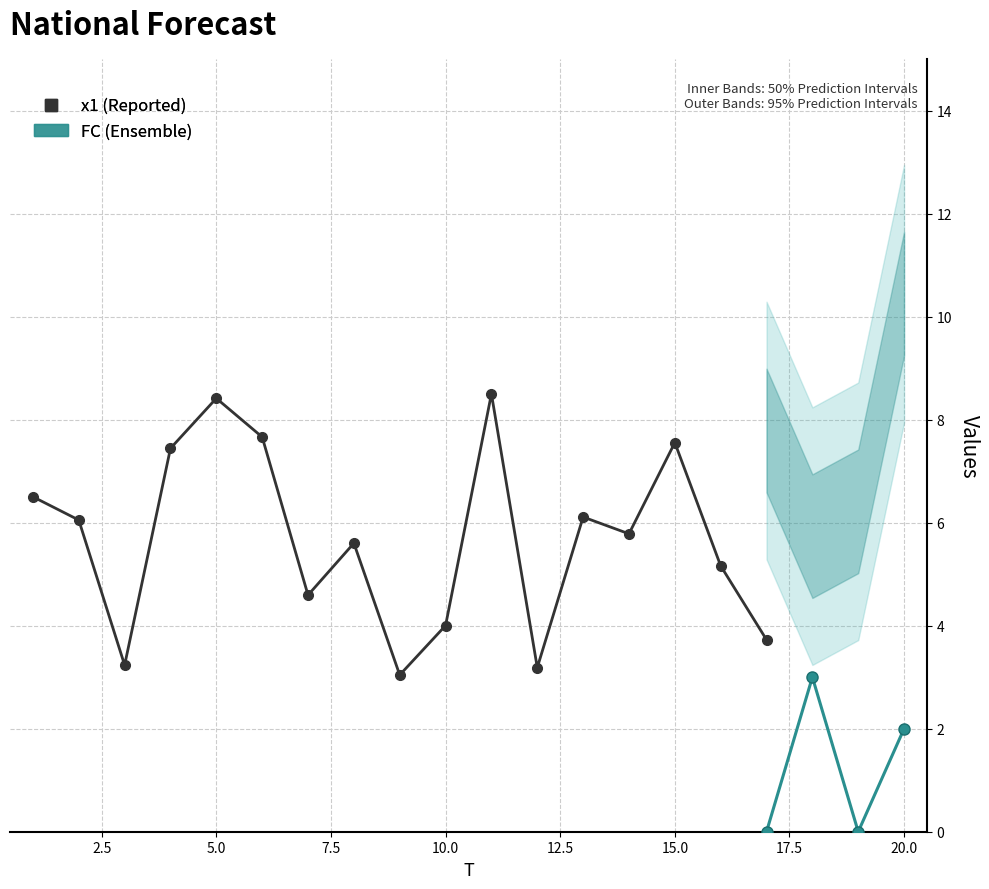

Which series has the widest spread of values?

x1